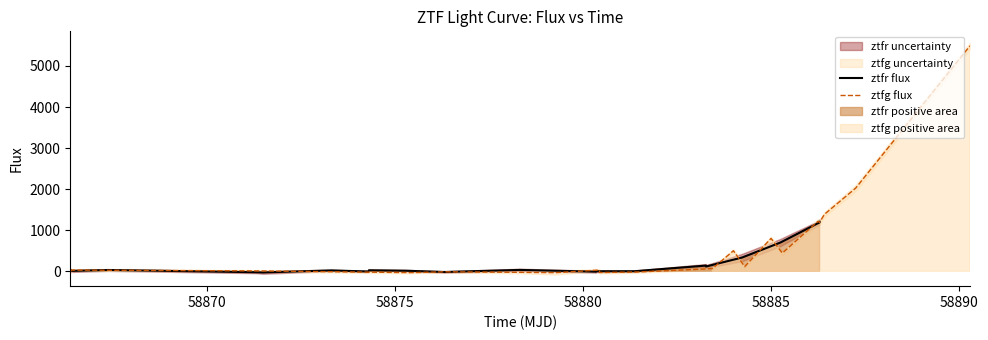

Which series ends up on top after the final intersection of ztfg flux and ztfr flux?

ztfg flux